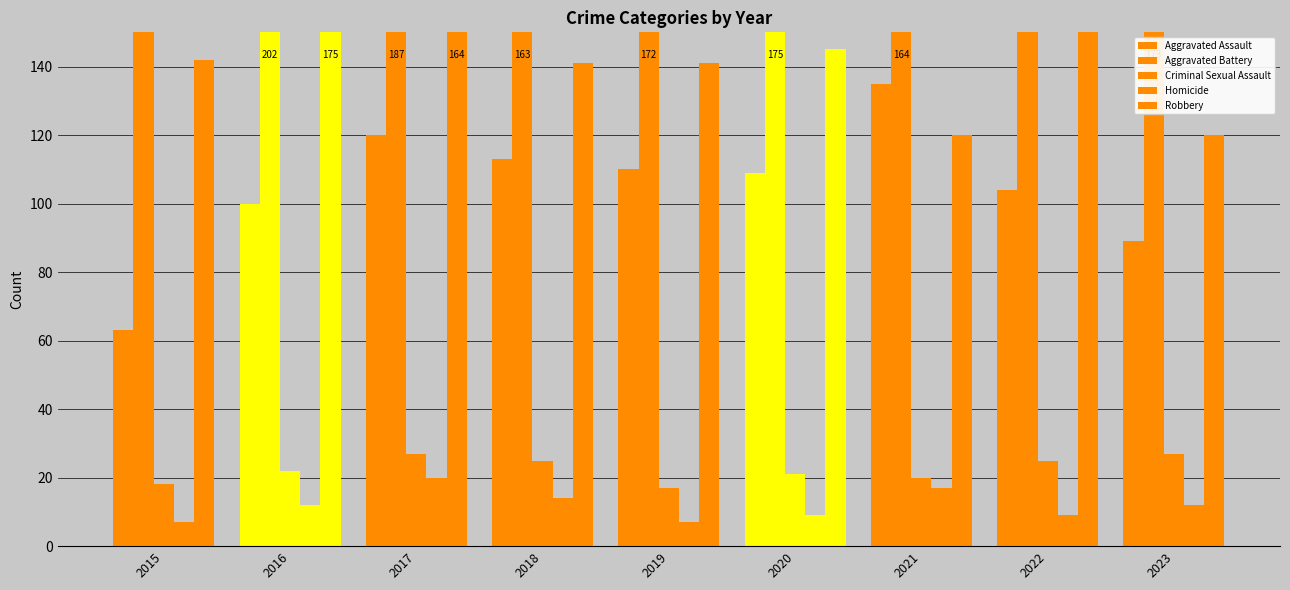

Read the Robbery value at 2020, to the nearest 5.

145